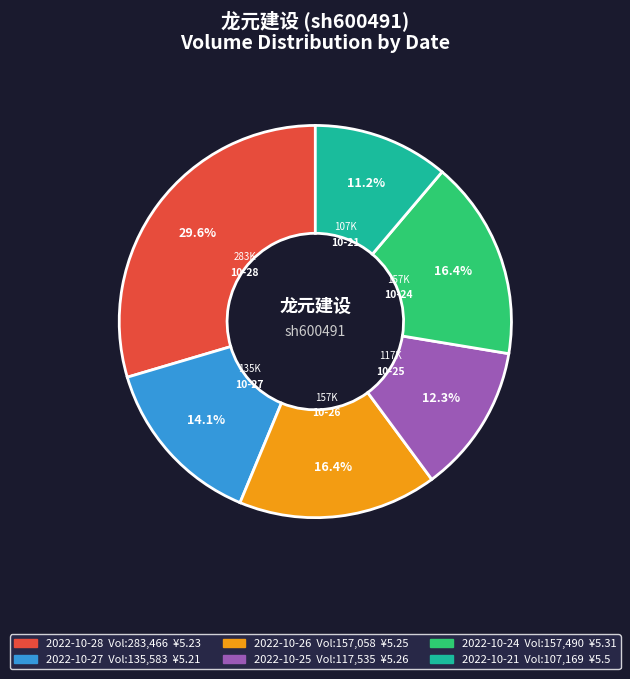

What percentage is the 2022-10-25 slice, to the nearest percent?

12%